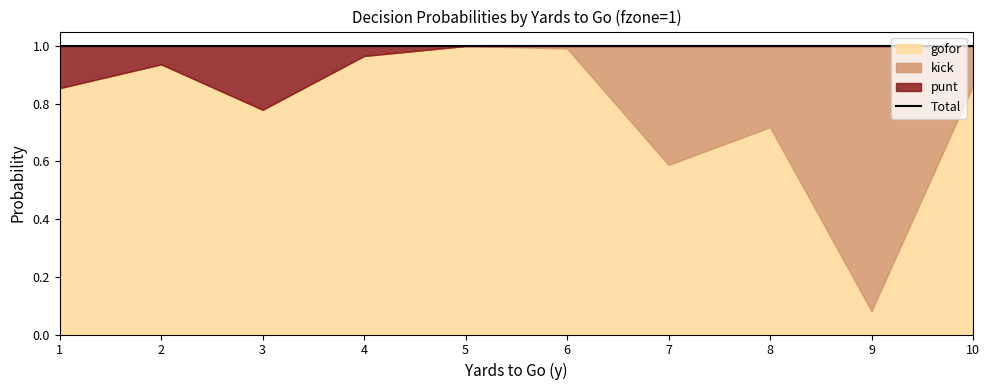

How many data points in punt are above 0?

4